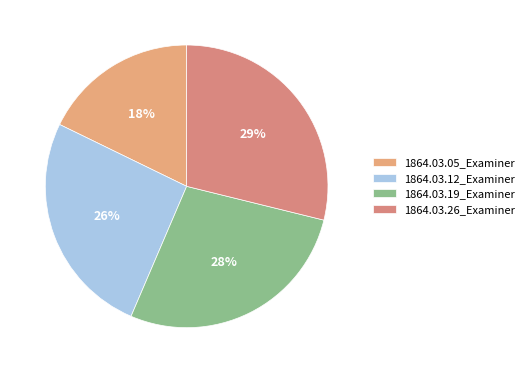

Is there any slice that represents more than half of the pie?

No